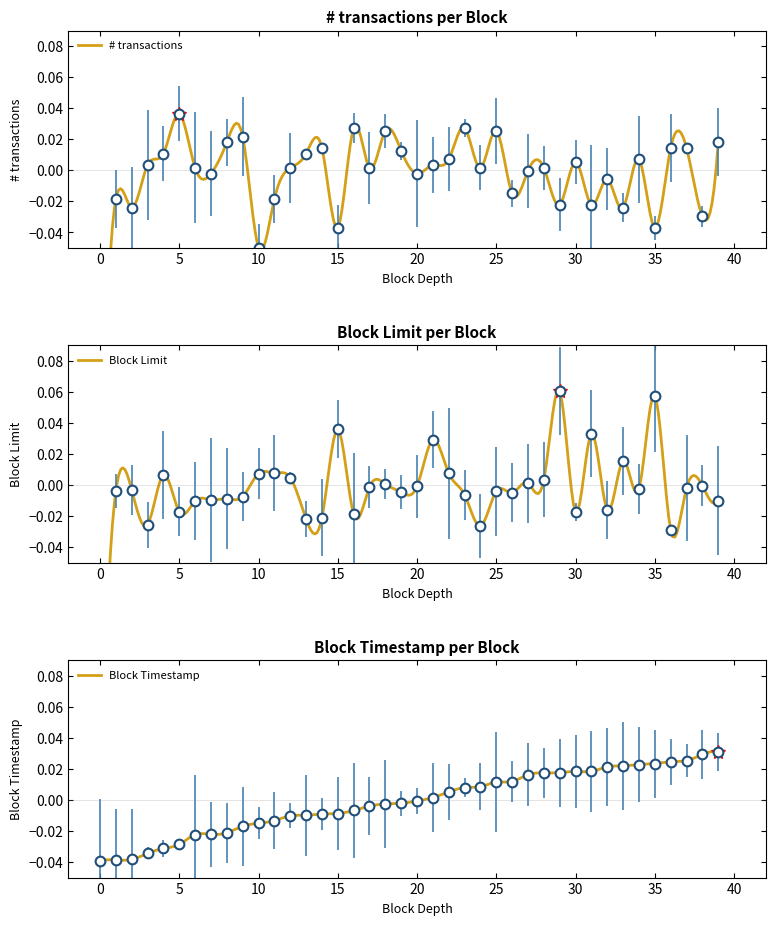

True or false: Block Limit and Block Timestamp cross at least once.

True